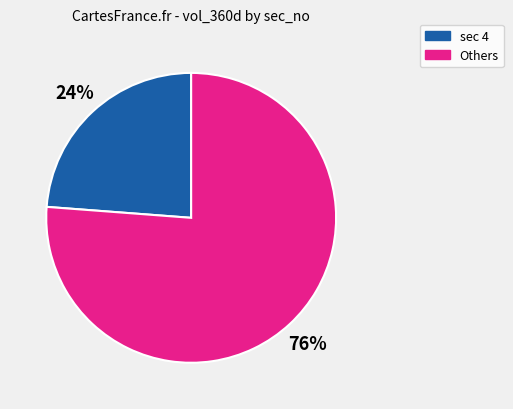

Does any single category account for the majority?

Yes